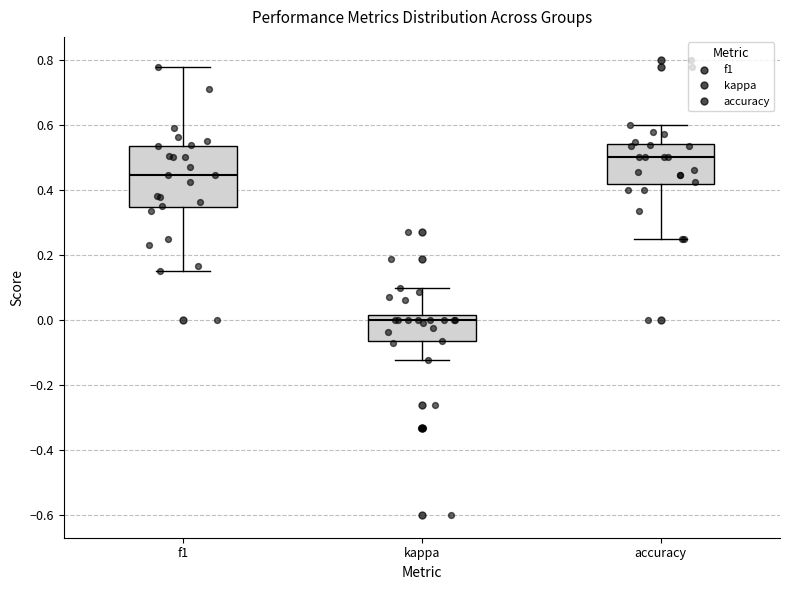

Where does the upper whisker of the box for kappa end on the y-axis? The values are not printed on the chart, so give them approximately, as read against the axis.

0.10